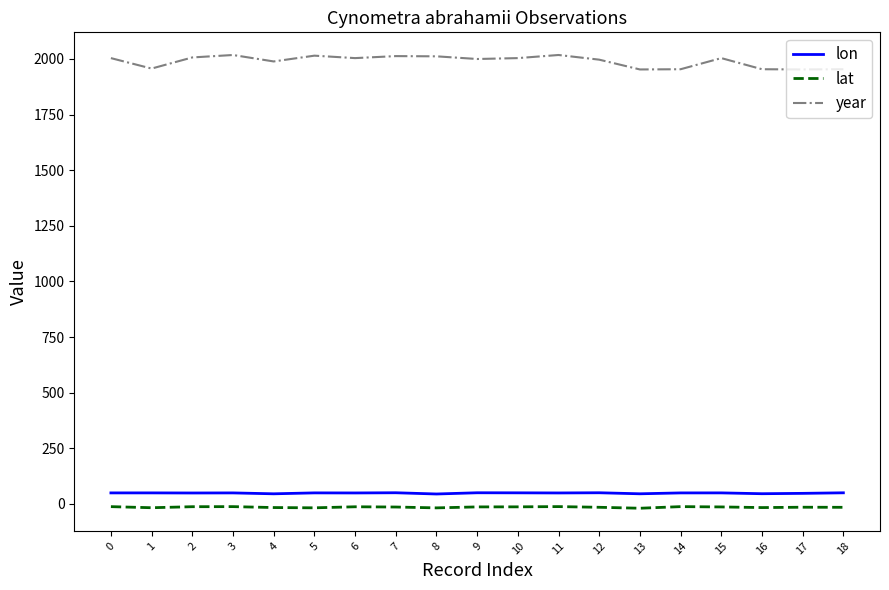

Is this an area chart (filled region under the line)?

No